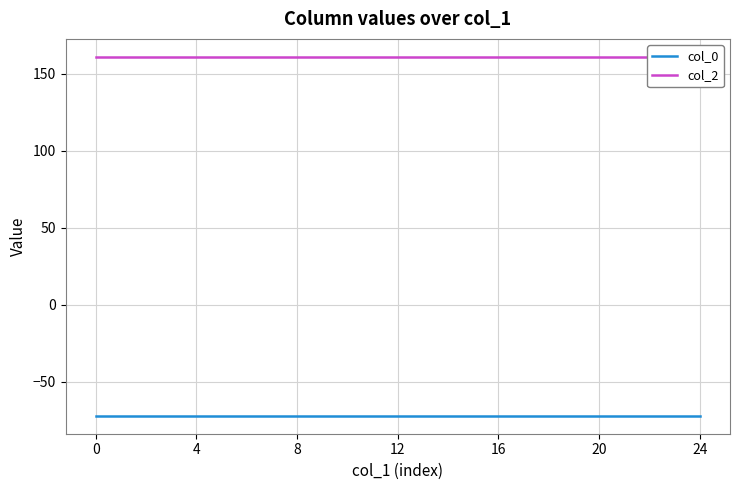

What is the label of the 17th point from the right?

8